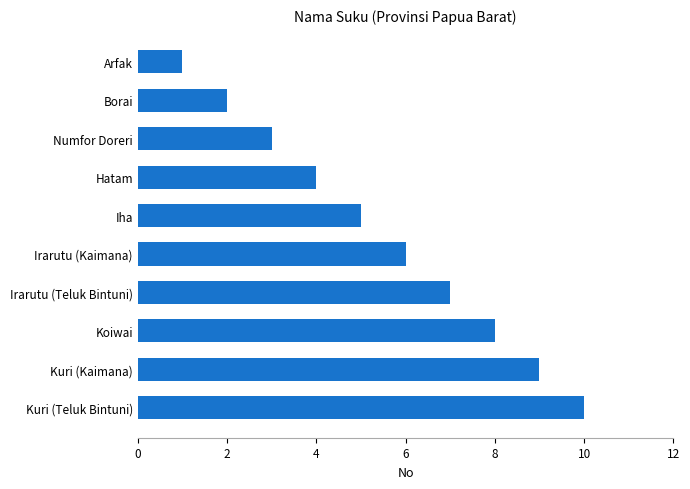

The value at Numfor Doreri is 2. True or false?

False